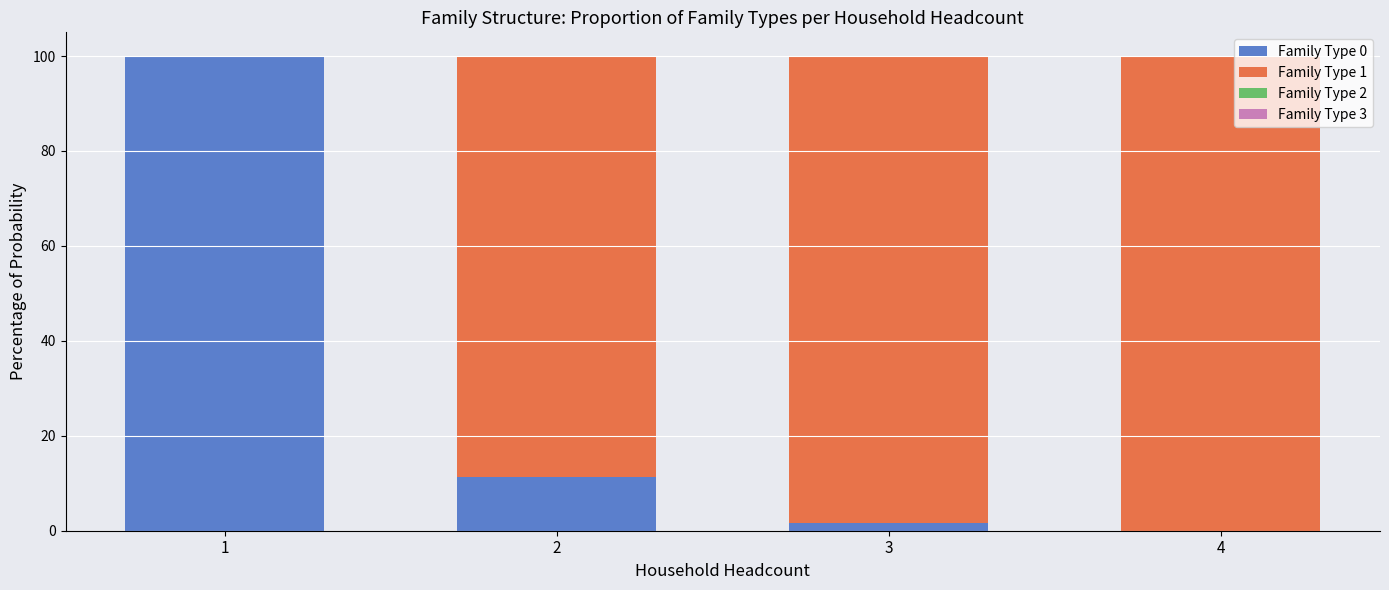

Reading right to left, list the values for the Family Type 0 series.

4=0.0	3=1.7	2=11.3	1=100.0